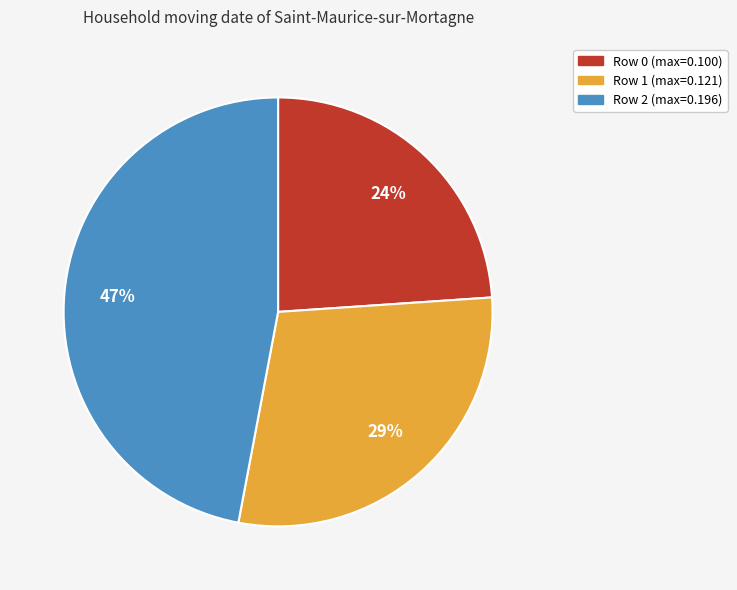

Which category has the biggest portion of the pie?

Row 2